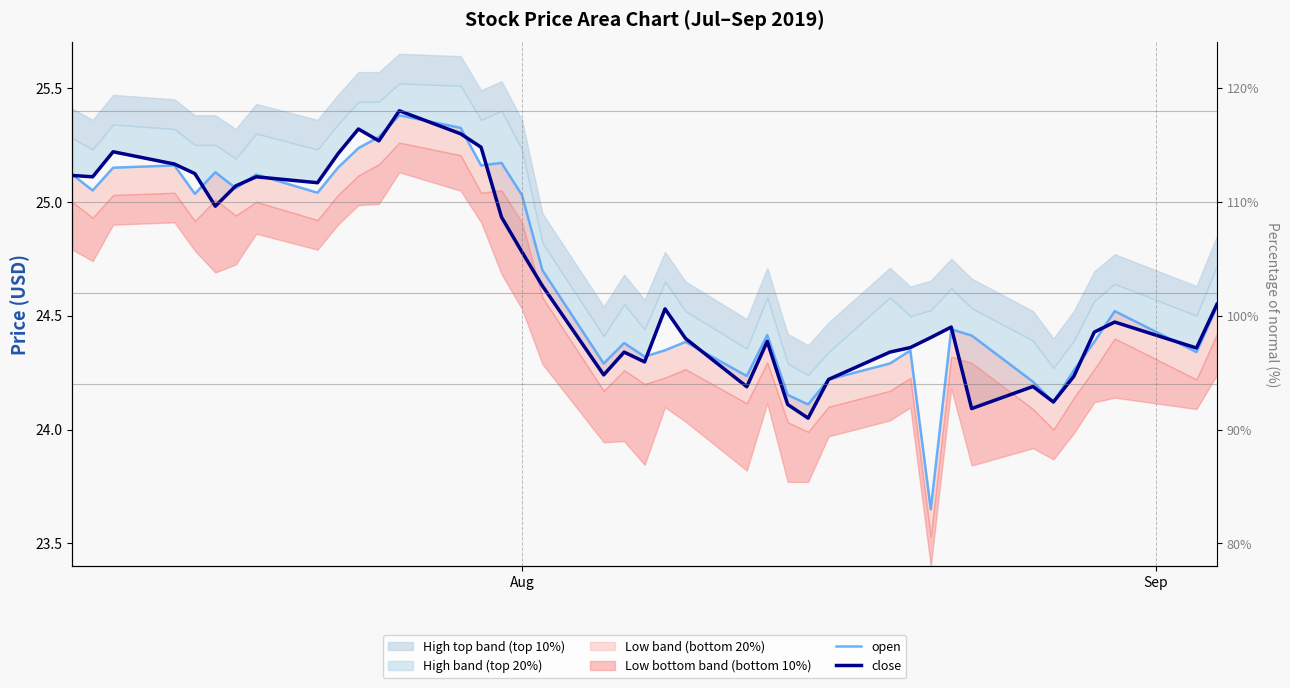

Which series has the widest spread of values?

open